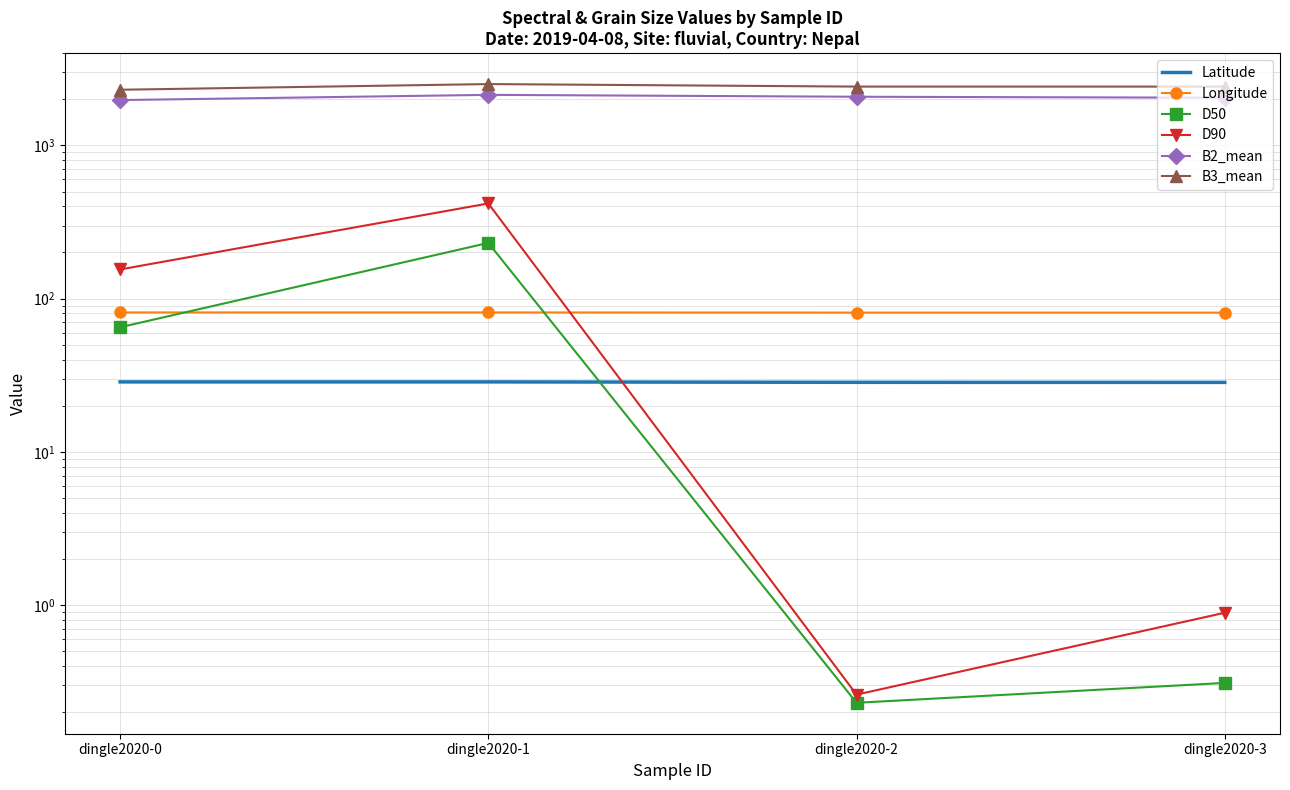

What is the difference between the highest and lowest values at dingle2020-3?

2420.3